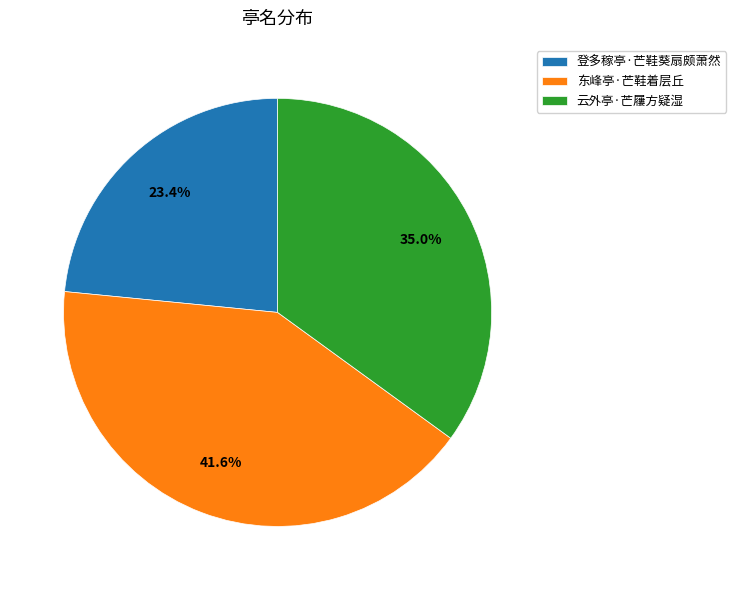

Is there any slice that represents more than half of the pie?

No